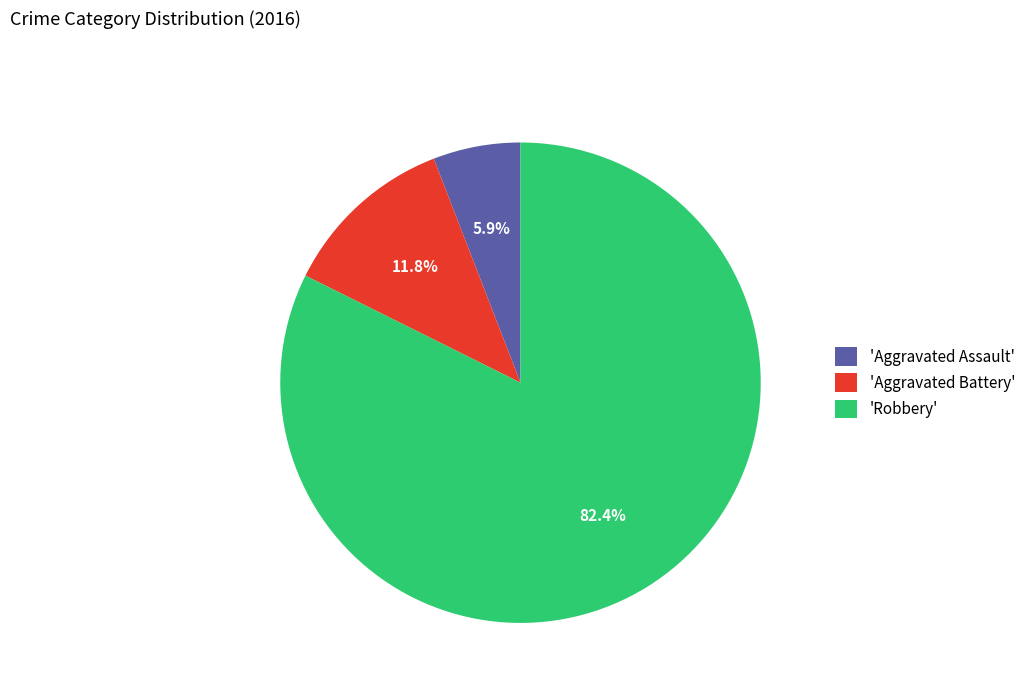

Is there a majority slice in this chart?

Yes